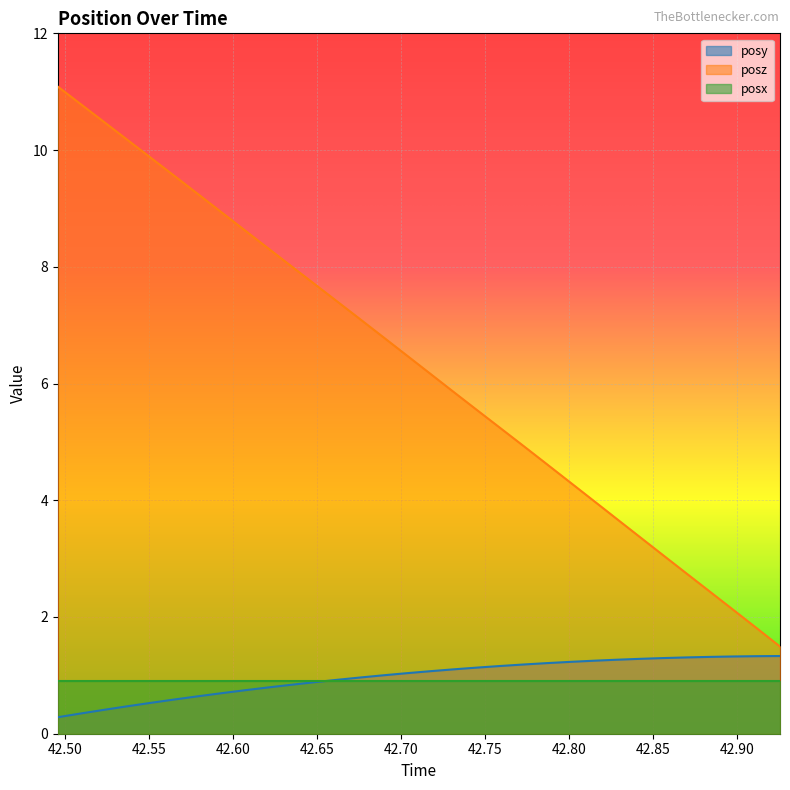

List the series in order of their peak value, highest first.

posz, posy, posx